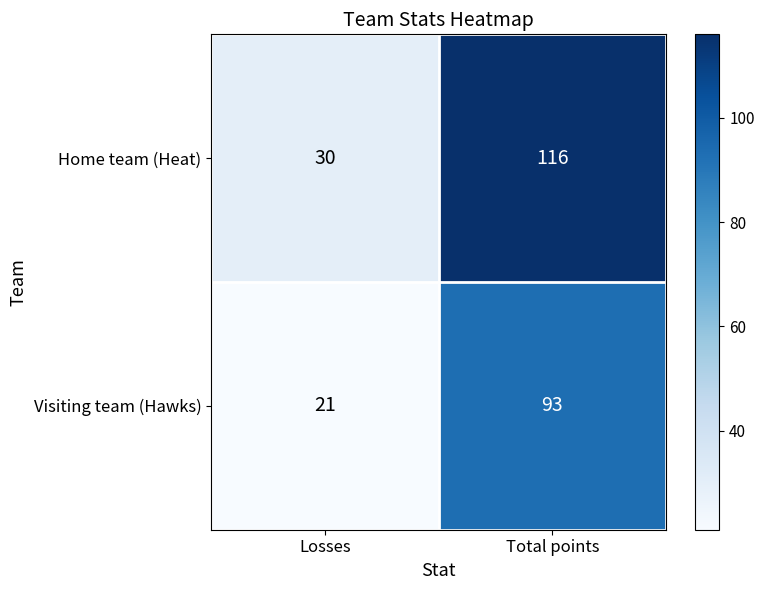

Rank the categories by Home team (Heat) value from lowest to highest.

Losses, Total points